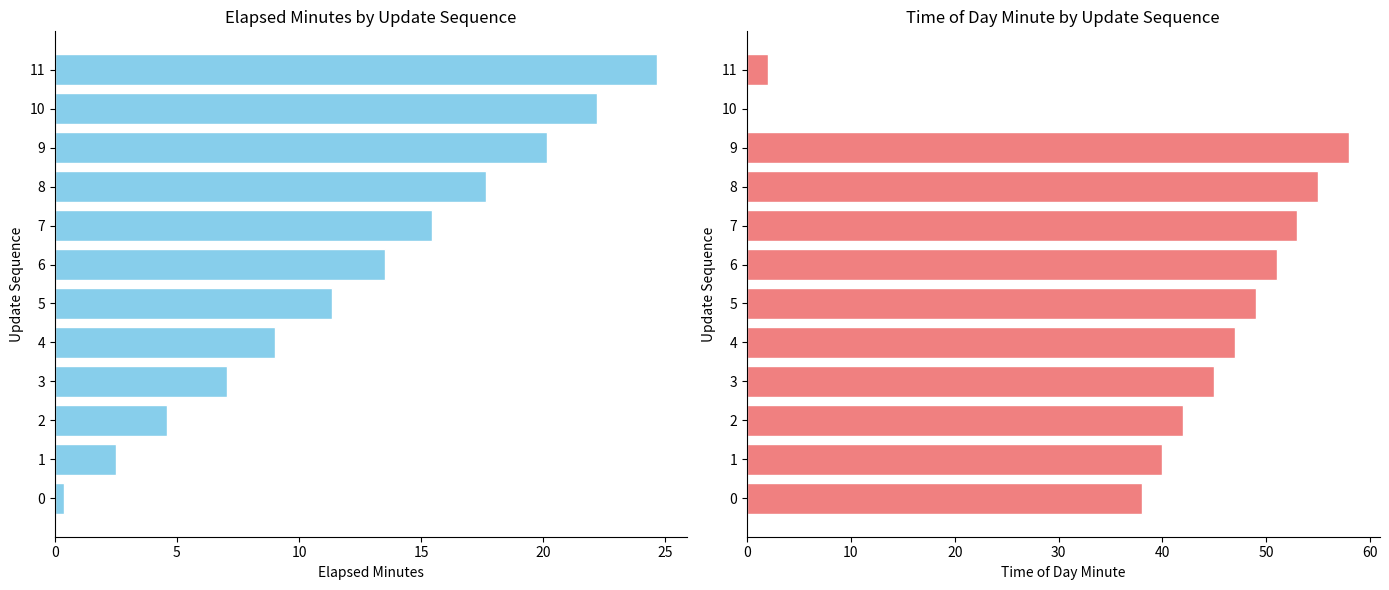

What is the maximum value shown in the chart?

58.0